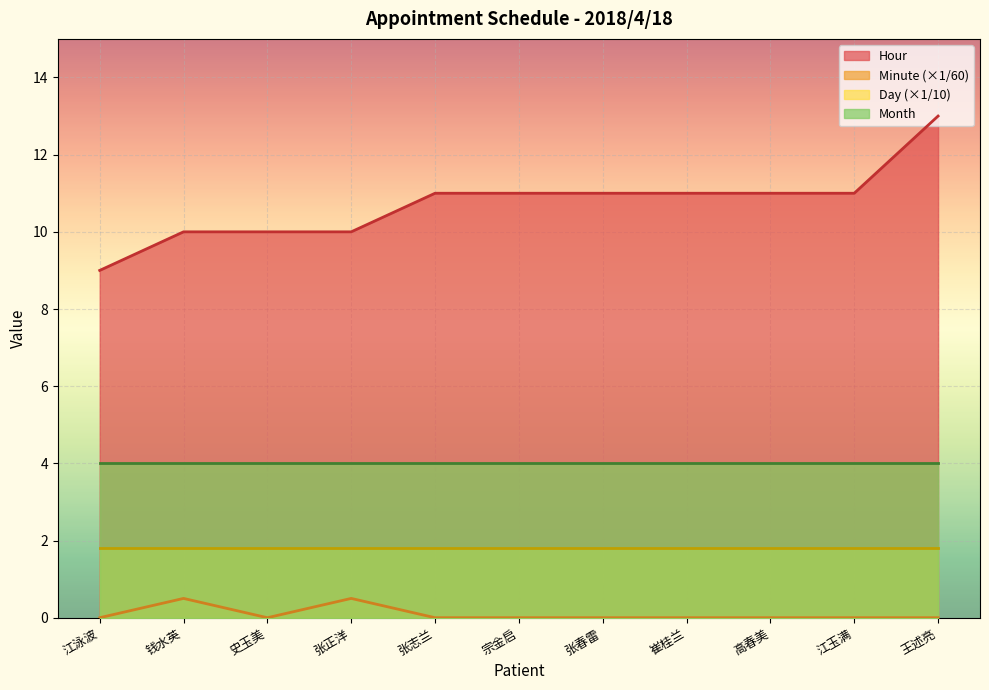

Which category has the highest value across all series?

王述亮